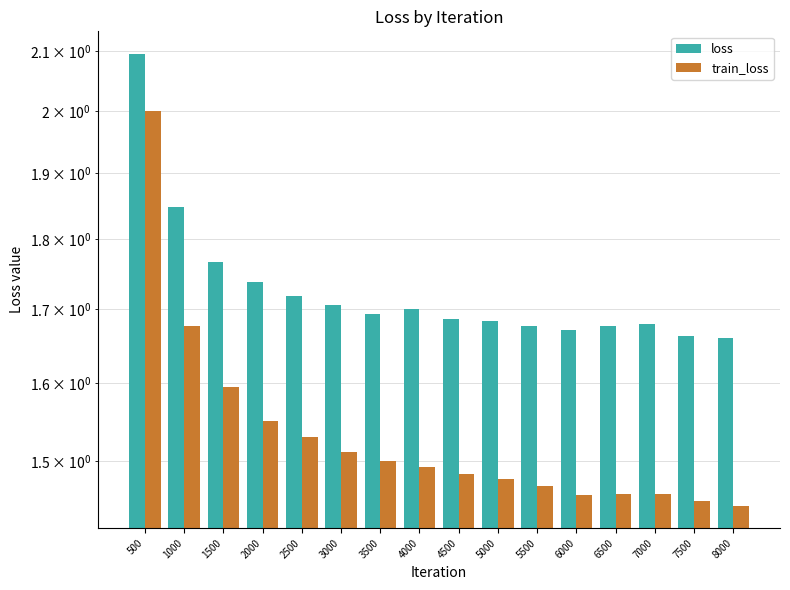

Which category has the highest value in the train_loss series?

500